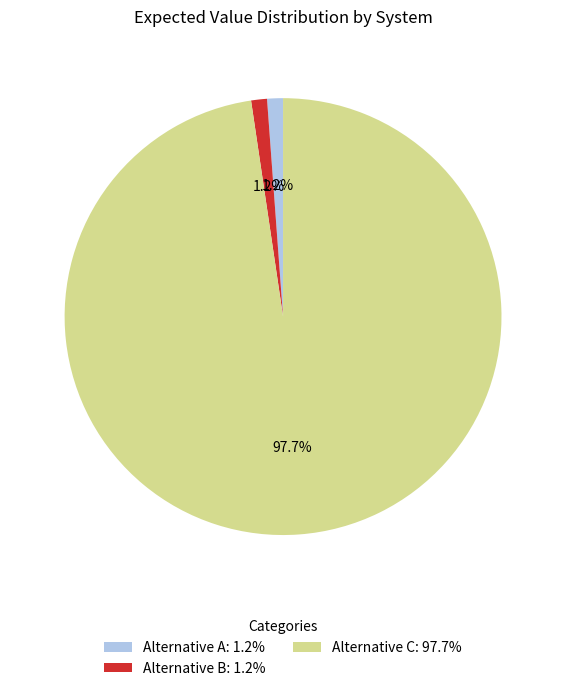

Is it true that Alternative A is 1% of the pie?

True